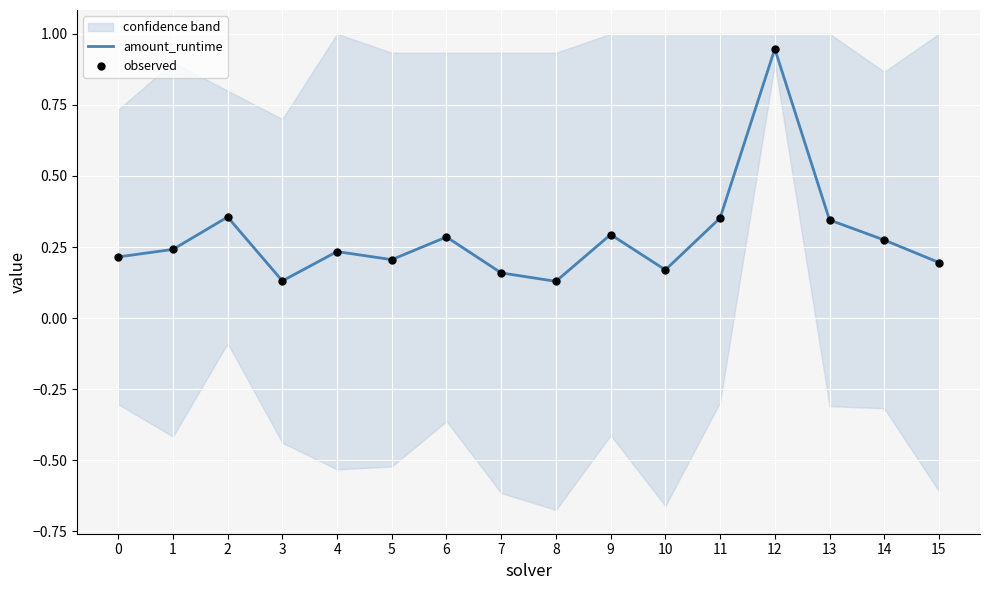

Which series reaches the minimum Y coordinate?

amount_runtime